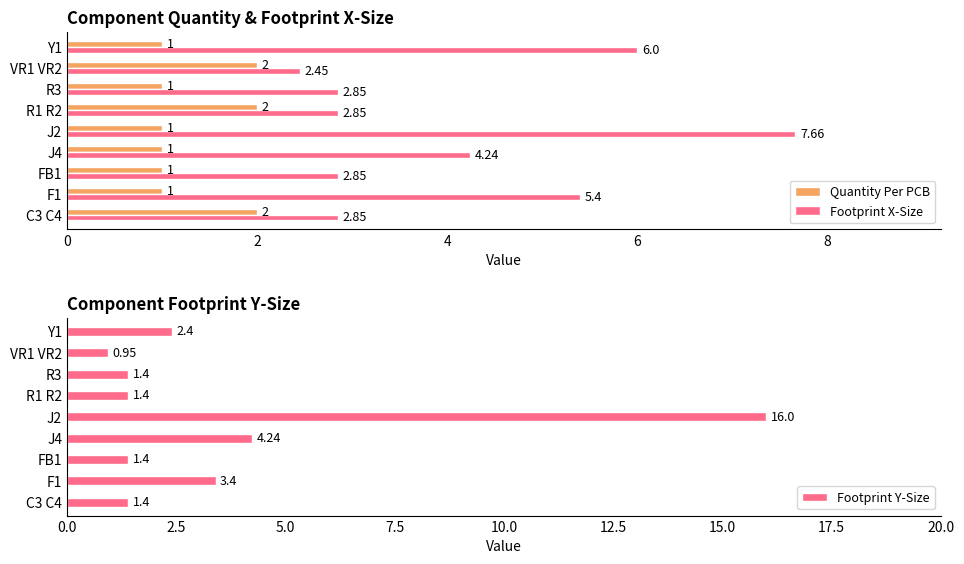

Reading left to right, transcribe all the data shown in this chart.

Quantity Per PCB: 2.0	1.0	1.0	1.0	1.0	2.0	1.0	2.0	1.0
Footprint X-Size: 2.9	5.4	2.9	4.2	7.7	2.9	2.9	2.5	6.0
Footprint Y-Size: 1.4	3.4	1.4	4.2	16.0	1.4	1.4	0.9	2.4